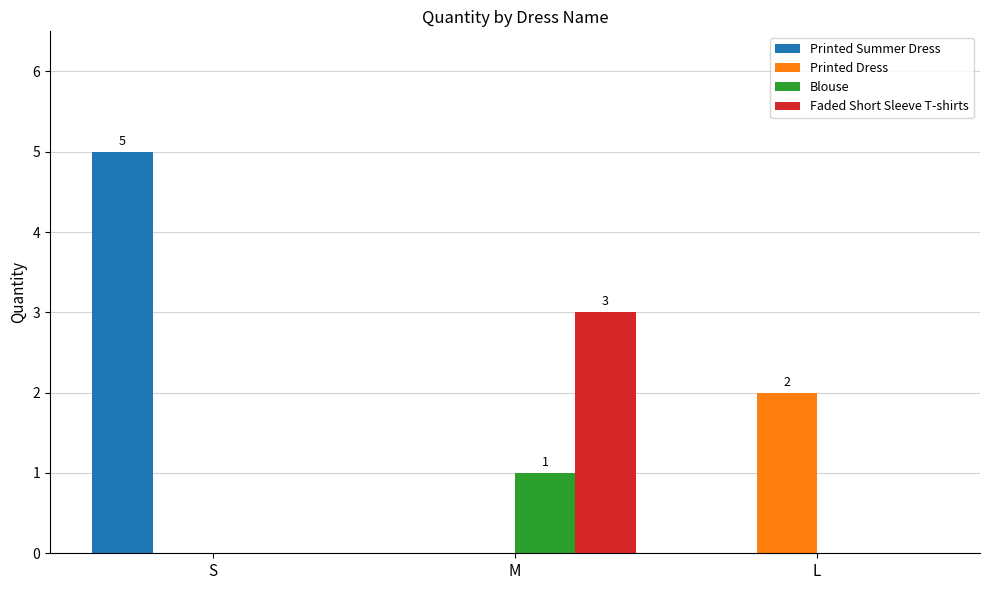

Between M and L, which series saw the biggest shift?

Faded Short Sleeve T-shirts